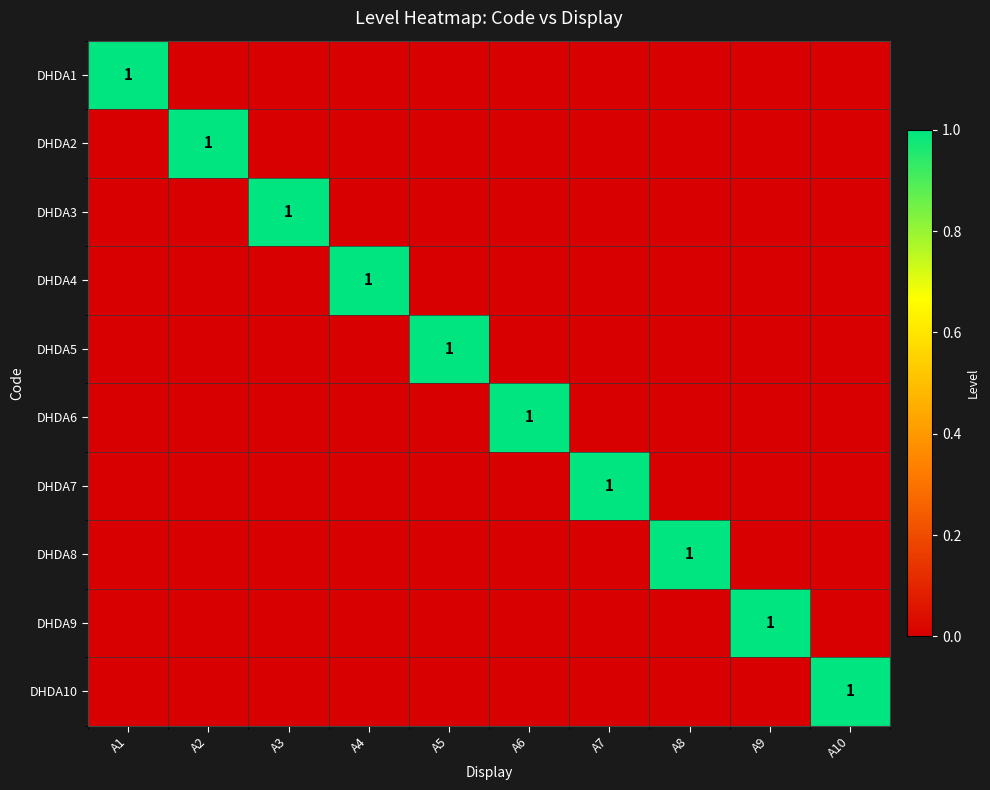

The DHDA1 series shows 0 at A1. True or false?

False